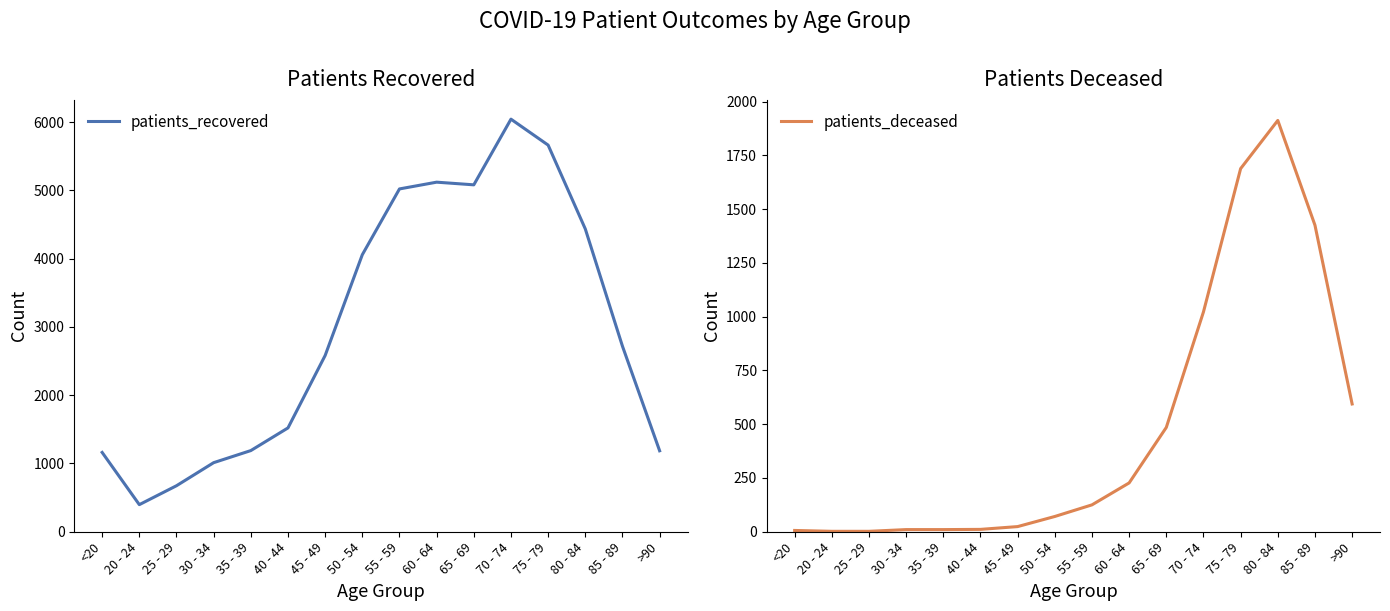

True or false: patients_recovered and patients_deceased cross at least once.

False